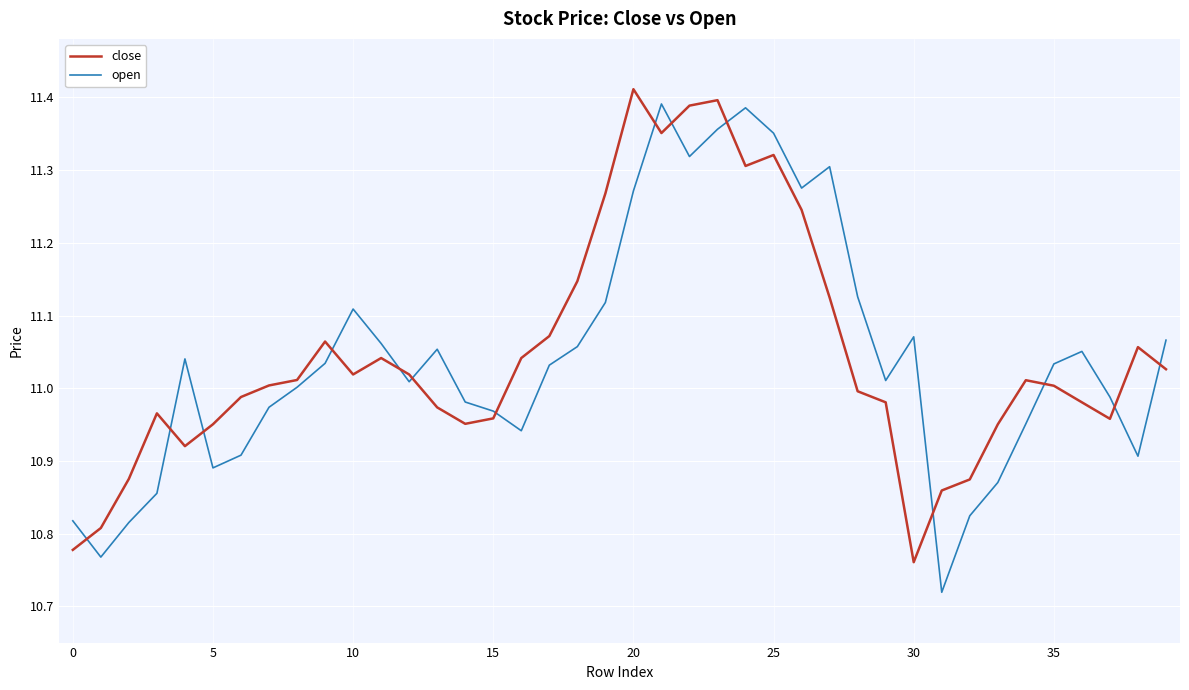

Is this an area chart (filled region under the line)?

No